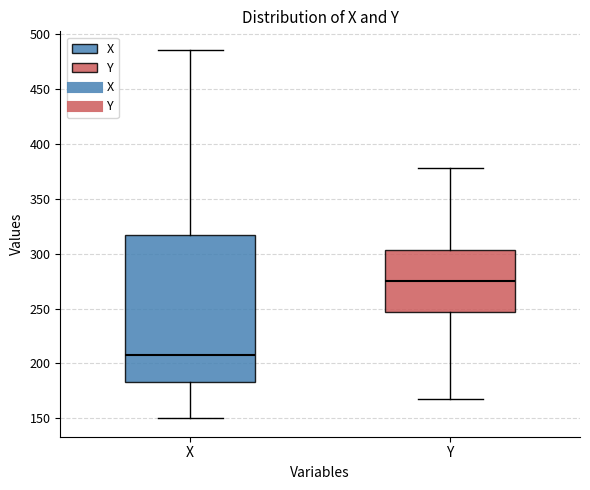

Reading left to right, read every box against the y-axis: the position of its median line, the range the box covers, and the ends of its whiskers. The values are not printed on the chart, so give them approximately, as read against the axis.

X: median 210, box 185 to 315, whiskers 150 to 485
Y: median 275, box 245 to 305, whiskers 170 to 380